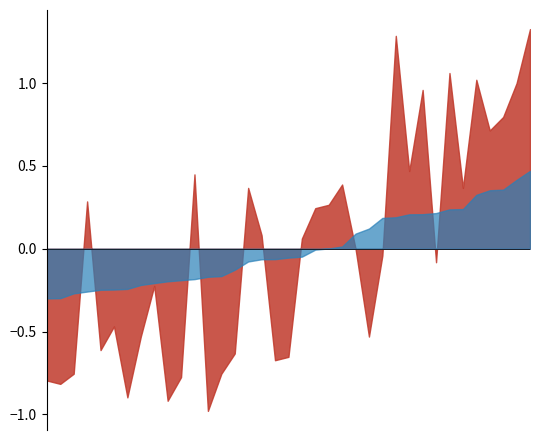

What is the minimum value shown in the chart?

-1.0